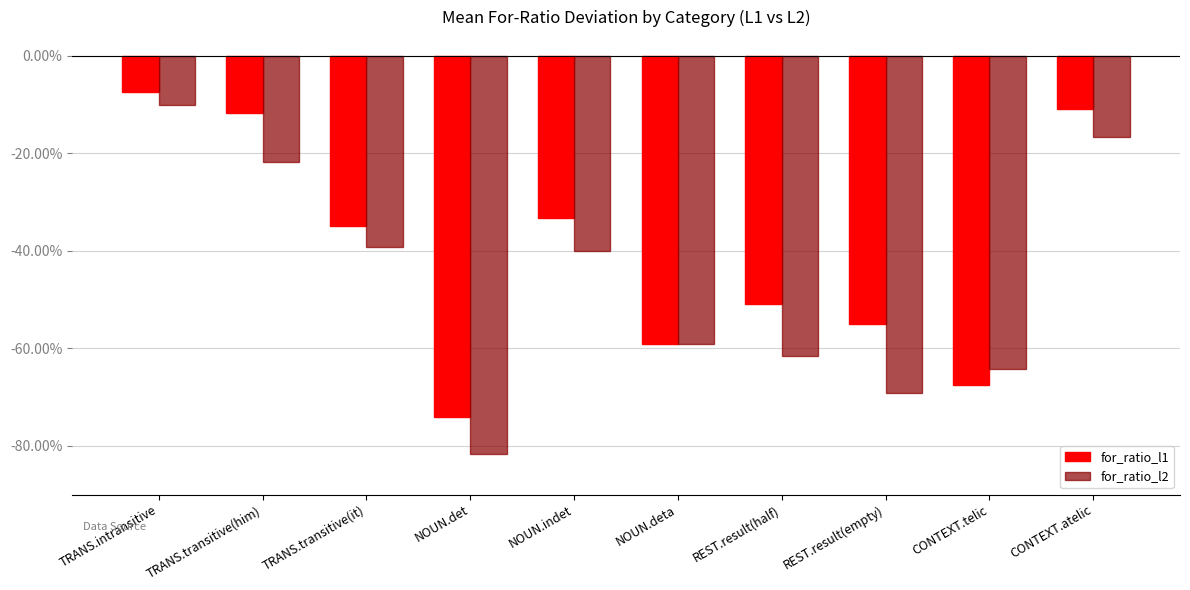

Which series changed the most between REST.result(half) and CONTEXT.telic?

for_ratio_l1